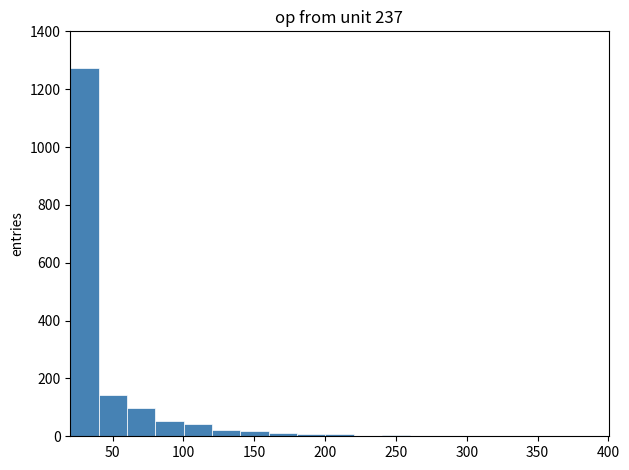

How tall is the bar that spans 80 to 100 on the x-axis? Neither the bar edges nor the heights are printed on the chart, so give them approximately, as read against the axes.

60